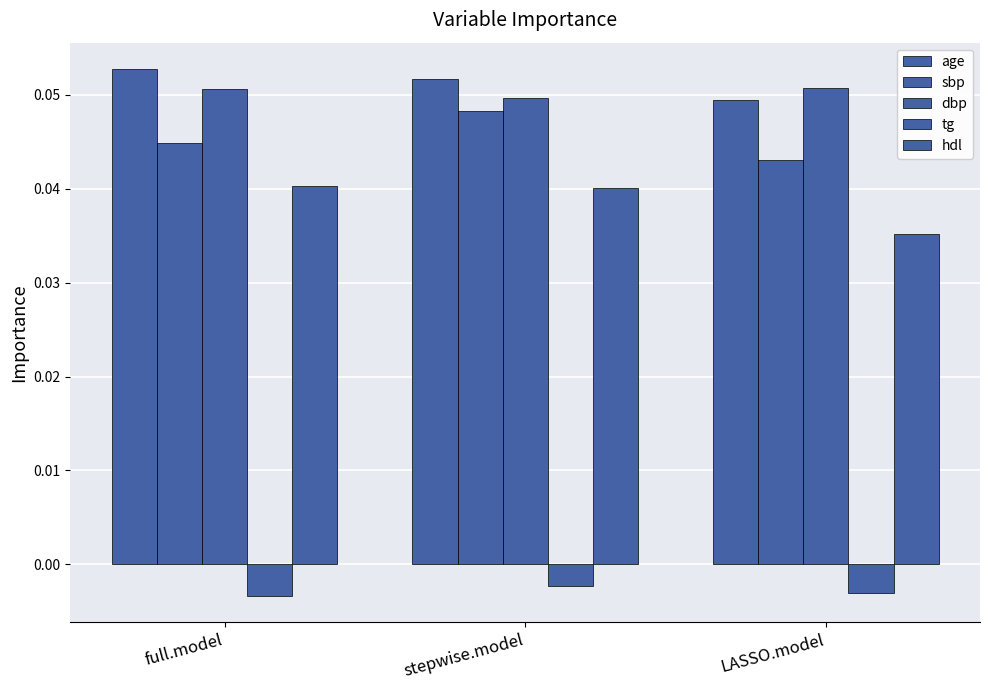

Count the number of data series in this chart.

5